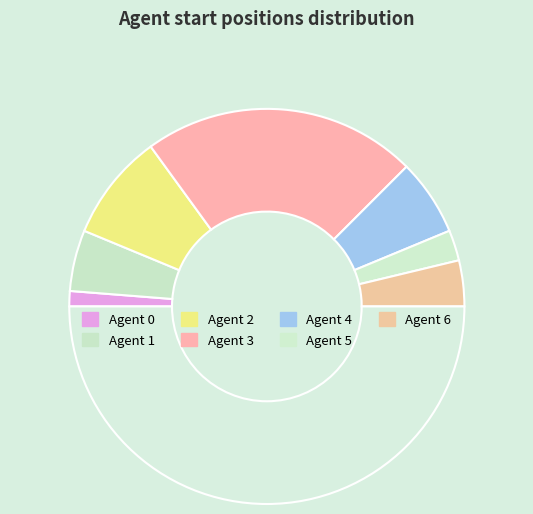

Is there any slice that represents more than half of the pie?

No